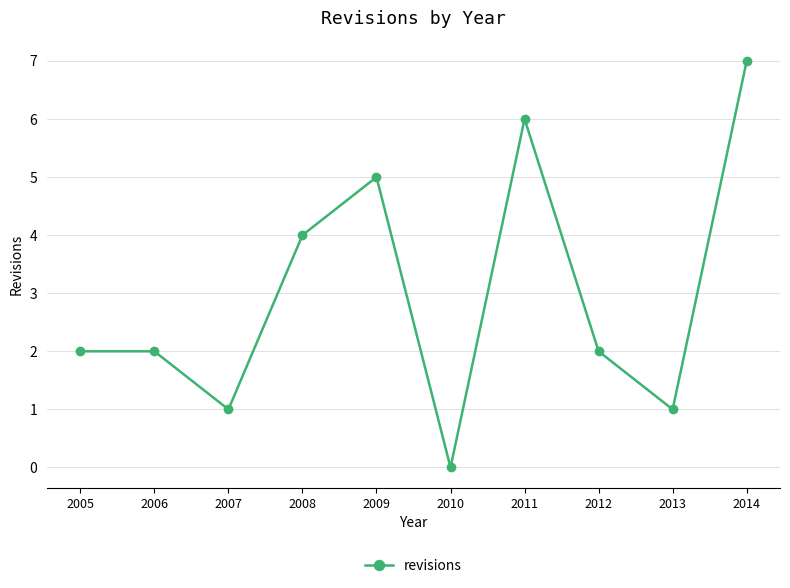

What is the difference between the maximum and minimum values?

7